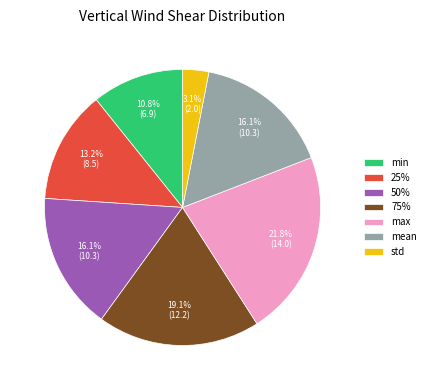

Between 25% and 75%, which is larger?

75%